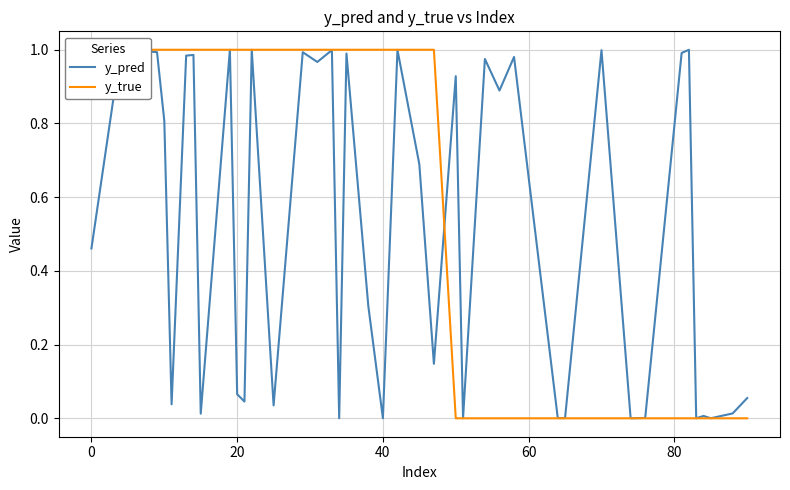

What is the label of the 10th point from the left?

20